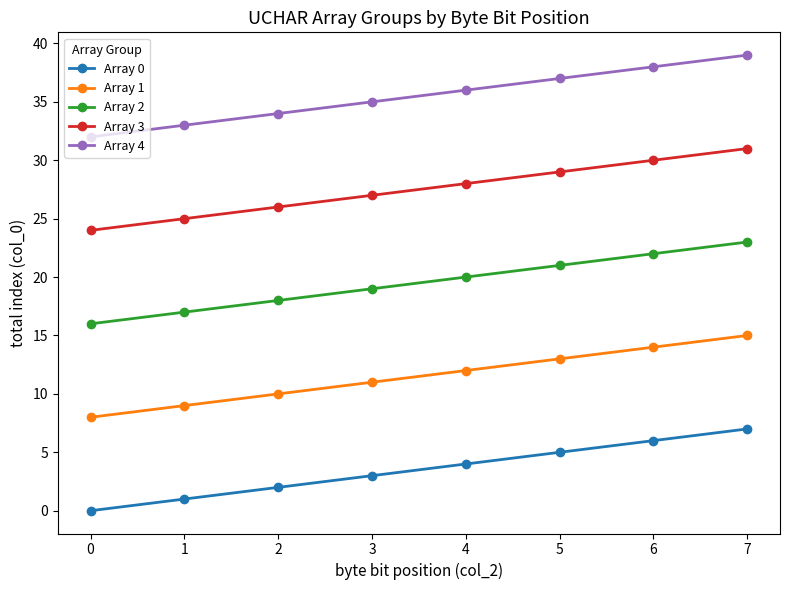

The value of Array 2 at 1 is 8. True or false?

False